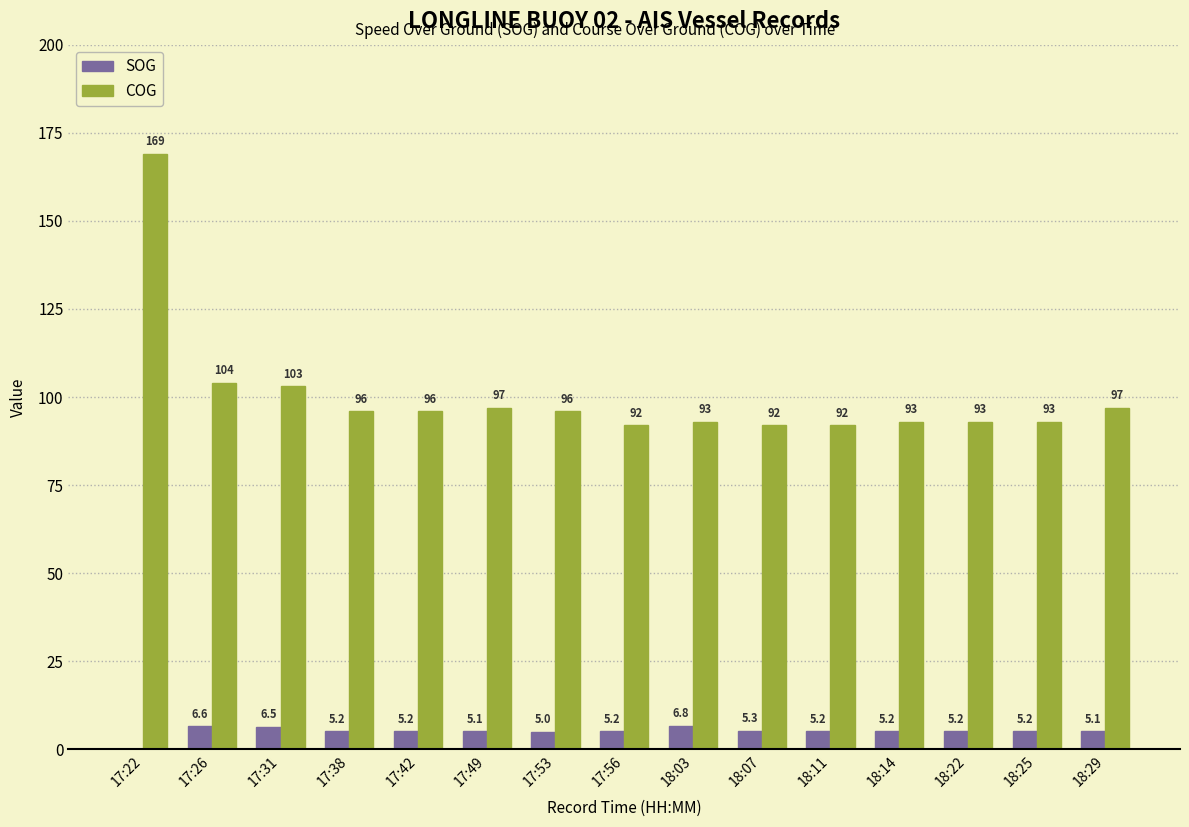

How many categories are shown in the chart?

15